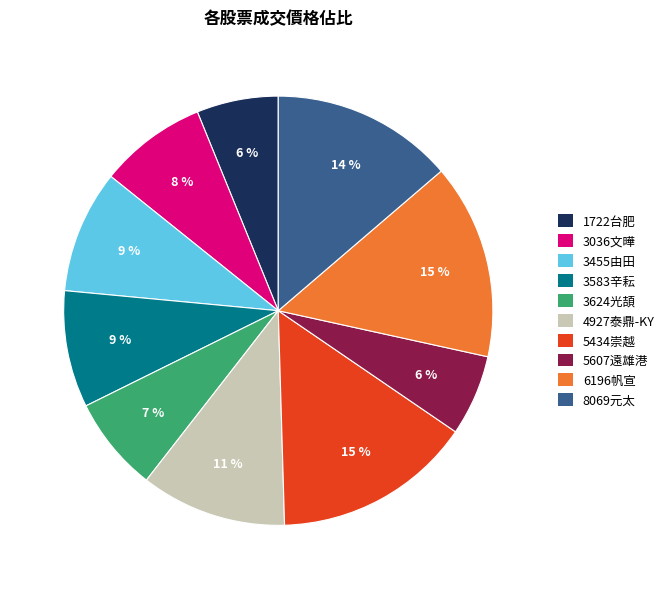

Does 3455由田 represent more than half of the total?

No